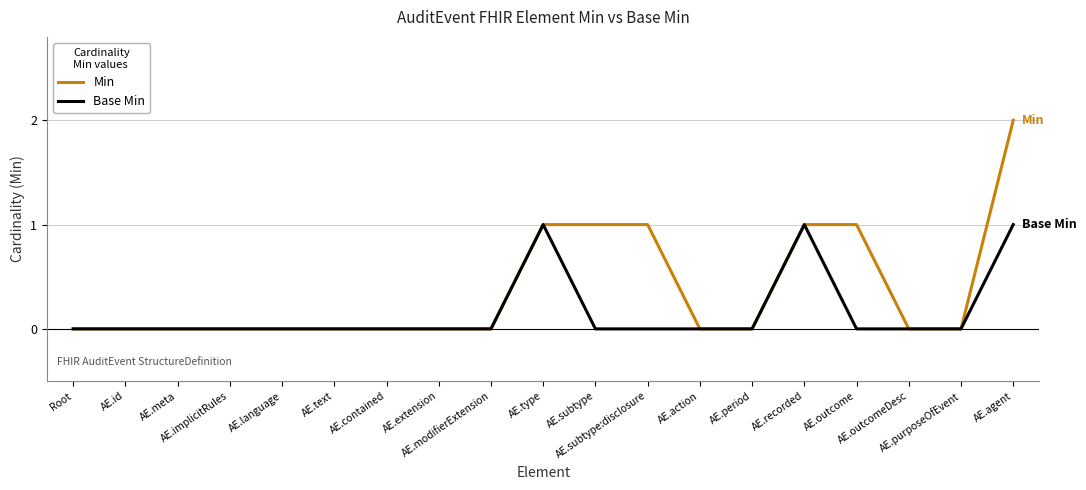

Which series has the largest total across all categories?

Min